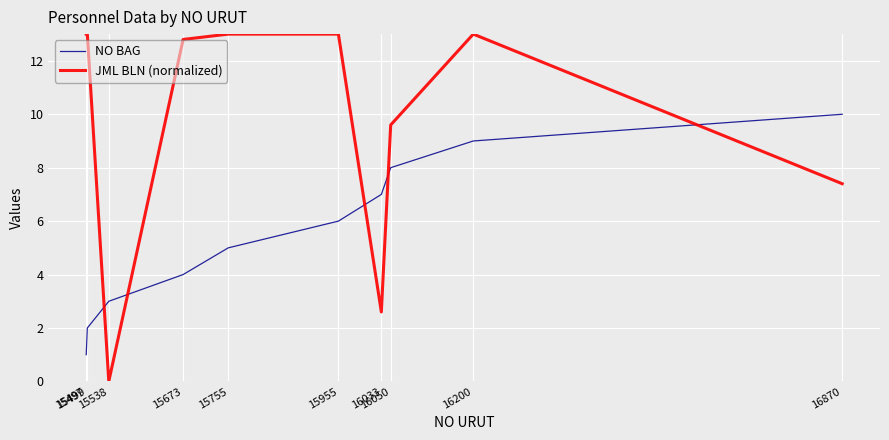

What is the difference between the highest and lowest values at 15497?

12.0